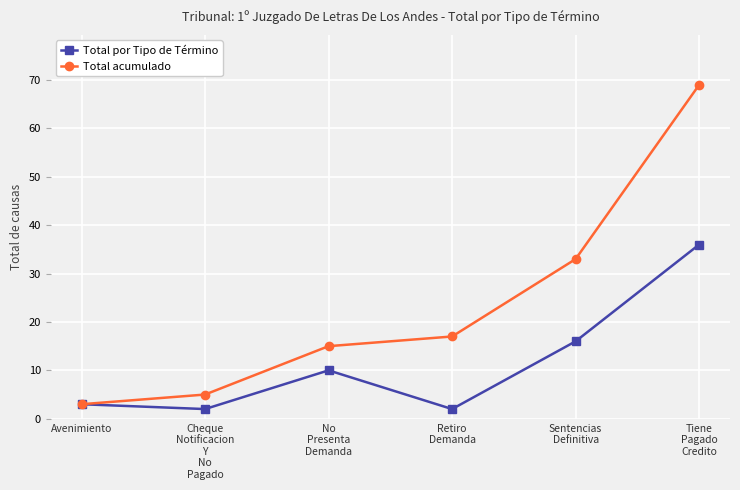

What are all the series names shown in the legend?

Total por Tipo de Término, Total acumulado